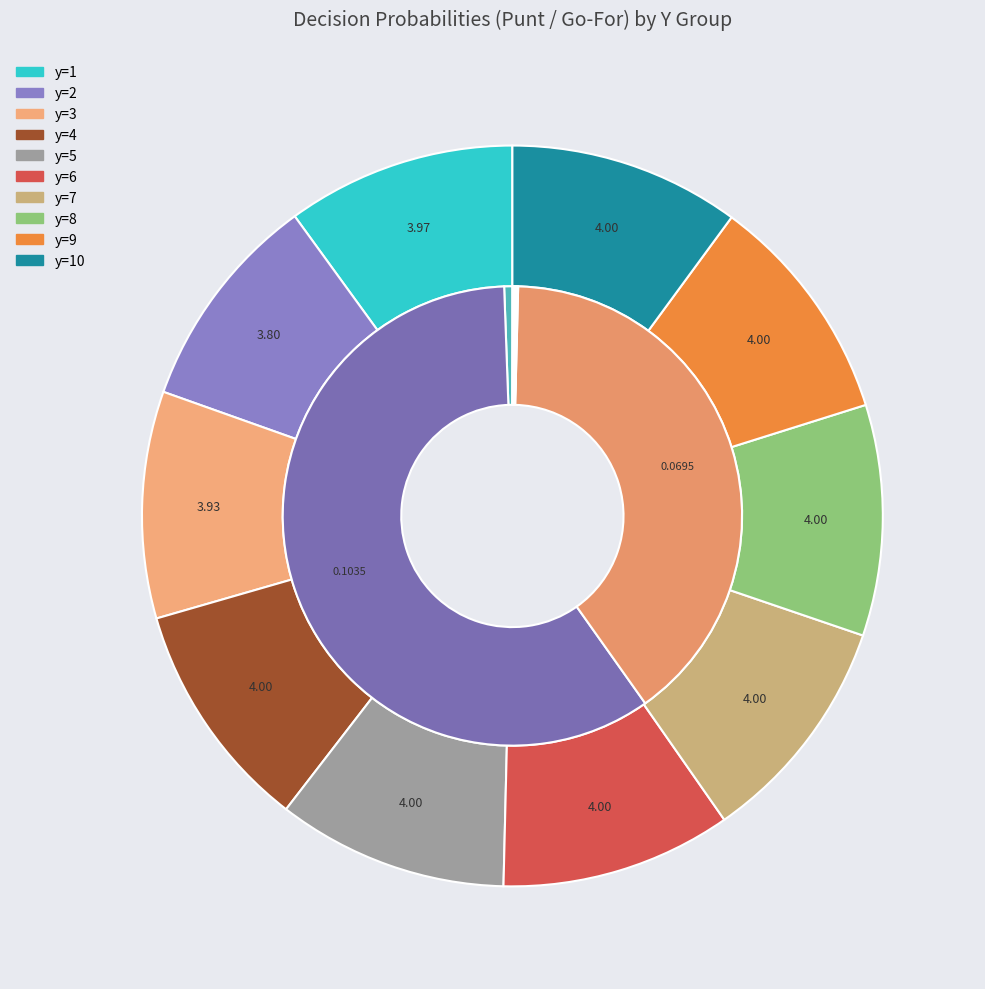

To the nearest percent, what is the difference between the 9 and kick_values slice percentages?

59%